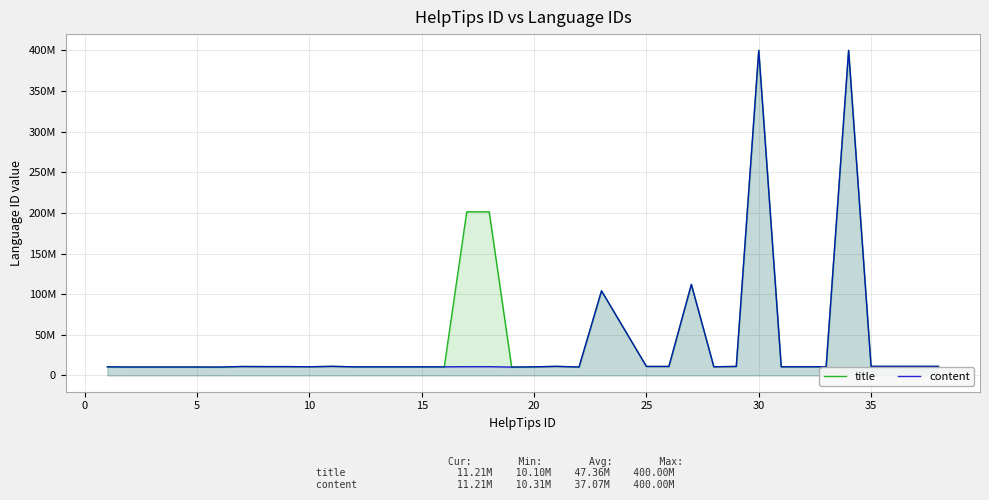

What is the maximum value for content?

400000106